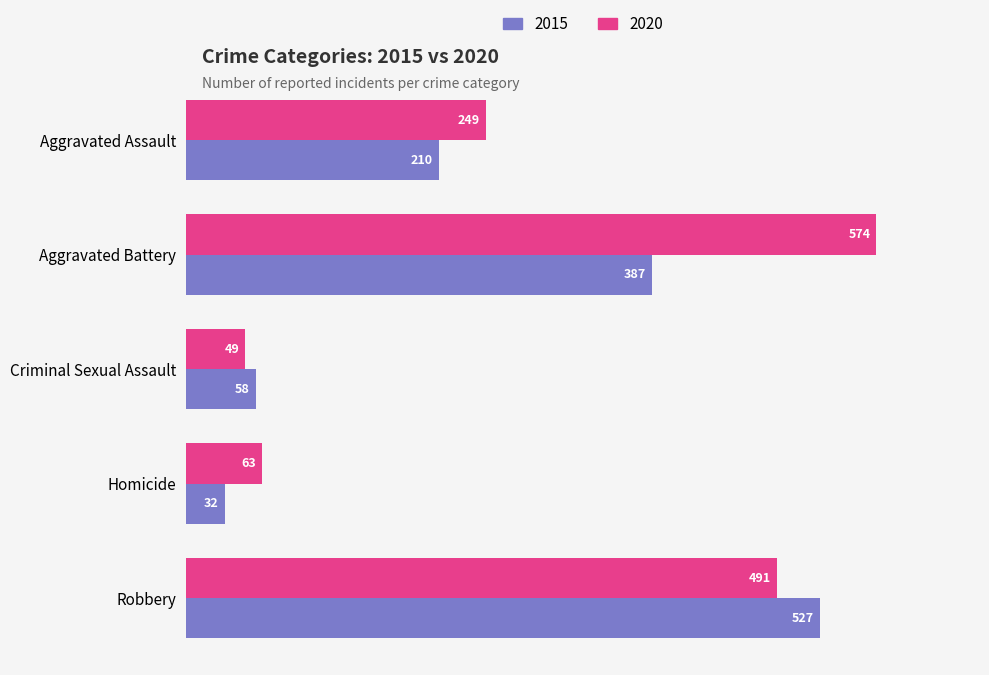

Which series has the widest spread of values?

2020